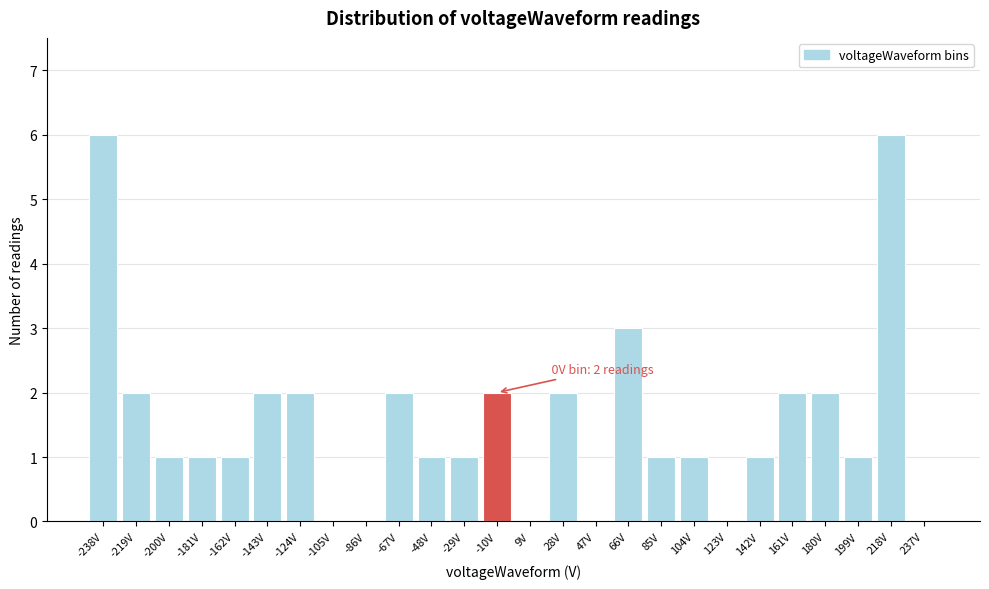

Reading left to right, what are all the values shown in this chart?

-238V=6	-219V=2	-200V=1	-181V=1	-162V=1	-143V=2	-124V=2	-105V=0	-86V=0	-67V=2	-48V=1	-29V=1	-10V=2	9V=0	28V=2	47V=0	66V=3	85V=1	104V=1	123V=0	142V=1	161V=2	180V=2	199V=1	218V=6	237V=0